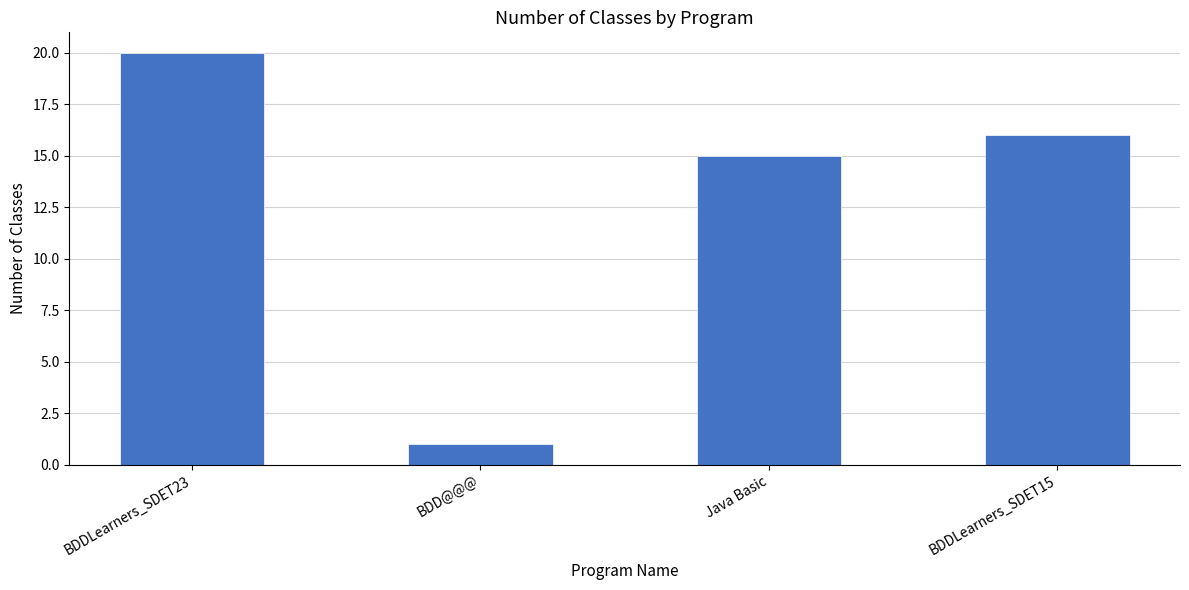

List the labels in order of value, largest first.

BDDLearners_SDET23, BDDLearners_SDET15, Java Basic, BDD@@@